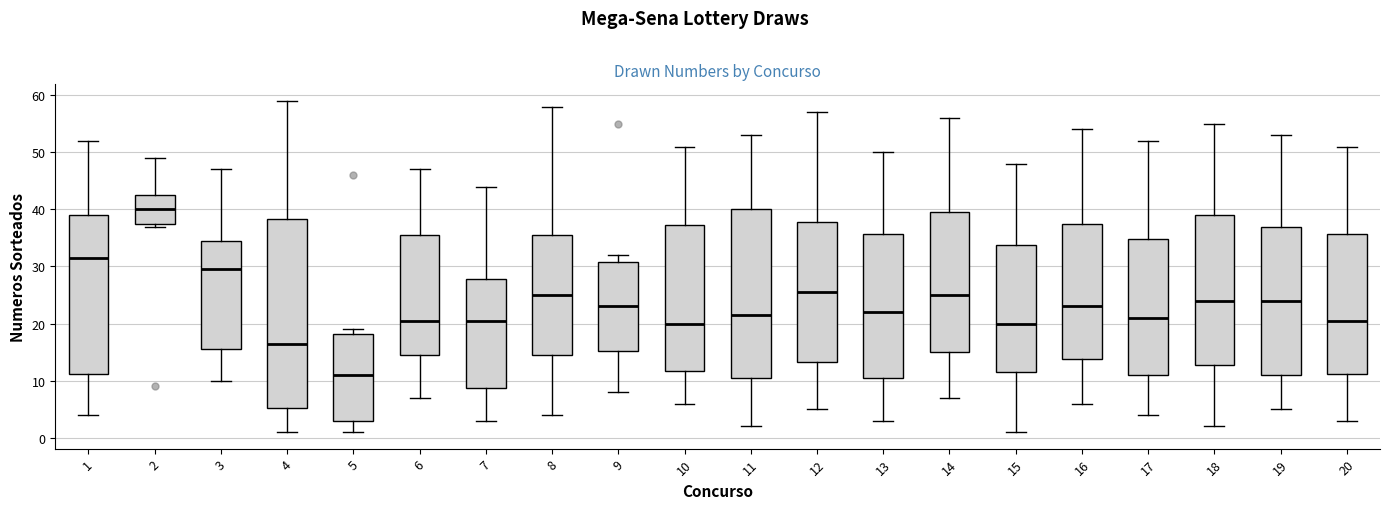

Reading left to right, transcribe this box plot: for each box, give where its median line is, the range the box spans, and where its two whiskers end, as read against the y-axis. The values are not printed on the chart, so give them approximately, as read against the axis.

1: median 32, box 11 to 39, whiskers 4 to 52
2: median 40, box 38 to 43, whiskers 37 to 49
3: median 30, box 16 to 35, whiskers 10 to 47
4: median 17, box 5 to 38, whiskers 1 to 59
5: median 11, box 3 to 18, whiskers 1 to 19
6: median 21, box 15 to 36, whiskers 7 to 47
7: median 21, box 9 to 28, whiskers 3 to 44
8: median 25, box 15 to 36, whiskers 4 to 58
9: median 23, box 15 to 31, whiskers 8 to 32
10: median 20, box 12 to 37, whiskers 6 to 51
11: median 22, box 11 to 40, whiskers 2 to 53
12: median 26, box 13 to 38, whiskers 5 to 57
13: median 22, box 11 to 36, whiskers 3 to 50
14: median 25, box 15 to 40, whiskers 7 to 56
15: median 20, box 12 to 34, whiskers 1 to 48
16: median 23, box 14 to 38, whiskers 6 to 54
17: median 21, box 11 to 35, whiskers 4 to 52
18: median 24, box 13 to 39, whiskers 2 to 55
19: median 24, box 11 to 37, whiskers 5 to 53
20: median 21, box 11 to 36, whiskers 3 to 51